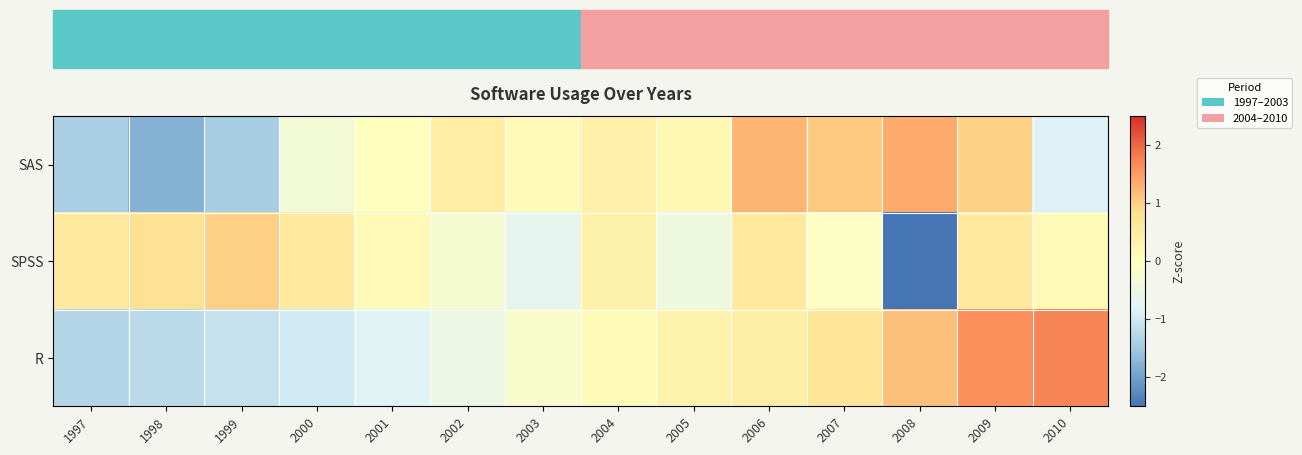

Reading left to right, transcribe all the data shown in this chart.

SAS: 1997=-1.4	1998=-1.8	1999=-1.4	2000=-0.3	2001=-0.0	2002=0.5	2003=0.1	2004=0.4	2005=0.2	2006=1.3	2007=1.1	2008=1.4	2009=1.0	2010=-0.8
SPSS: 1997=0.6	1998=0.8	1999=1.0	2000=0.6	2001=0.1	2002=-0.3	2003=-0.7	2004=0.4	2005=-0.5	2006=0.6	2007=-0.1	2008=-3.2	2009=0.6	2010=0.1
R: 1997=-1.3	1998=-1.2	1999=-1.1	2000=-1.0	2001=-0.8	2002=-0.5	2003=-0.2	2004=0.1	2005=0.3	2006=0.4	2007=0.7	2008=1.1	2009=1.6	2010=1.7